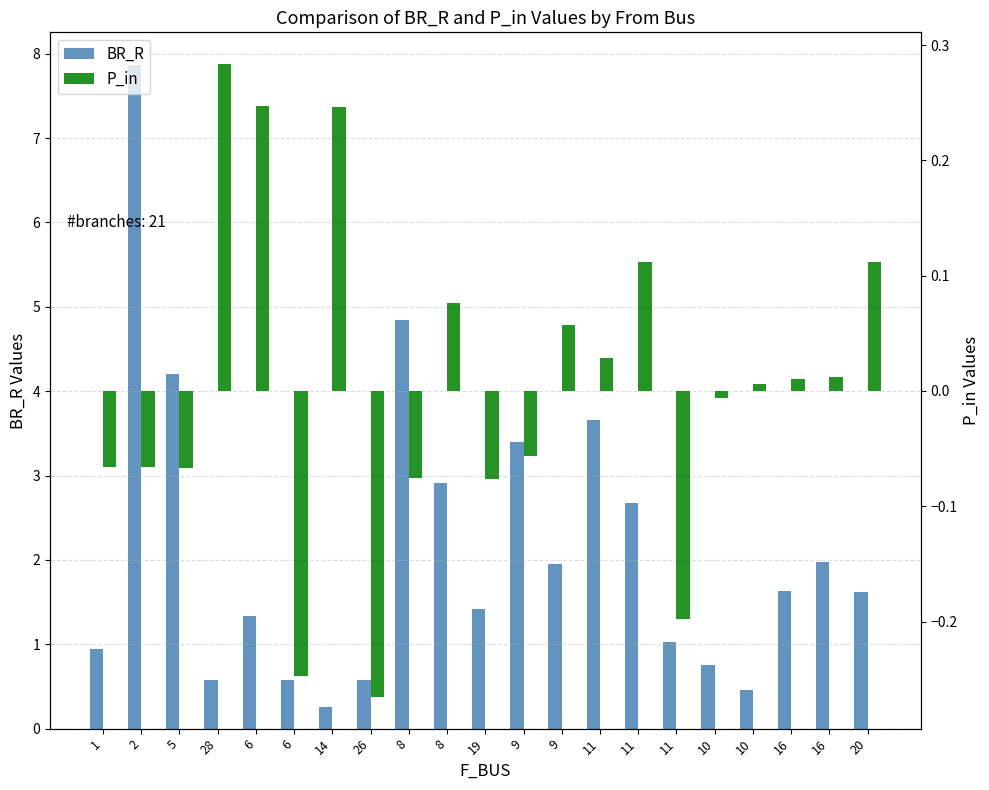

Reading left to right, extract all data points from this chart.

BR_R: 0.9	7.9	4.2	0.6	1.3	0.6	0.3	0.6	4.8	2.9	1.4	3.4	1.9	3.7	2.7	1.0	0.8	0.5	1.6	2.0	1.6
P_in: -0.1	-0.1	-0.1	0.3	0.2	-0.2	0.2	-0.3	-0.1	0.1	-0.1	-0.1	0.1	0.0	0.1	-0.2	-0.0	0.0	0.0	0.0	0.1